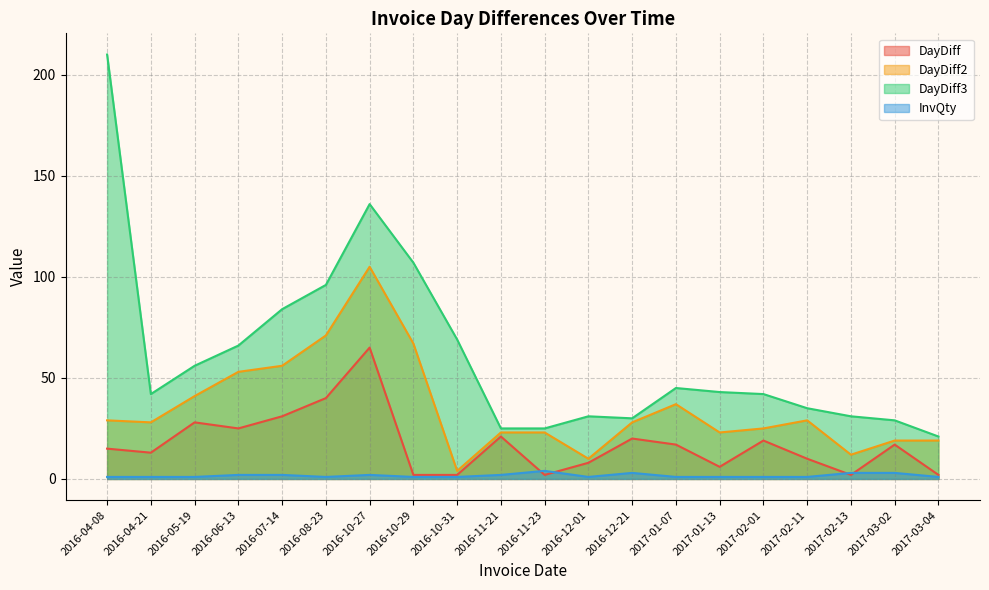

What is the highest value of the DayDiff2 series?

105